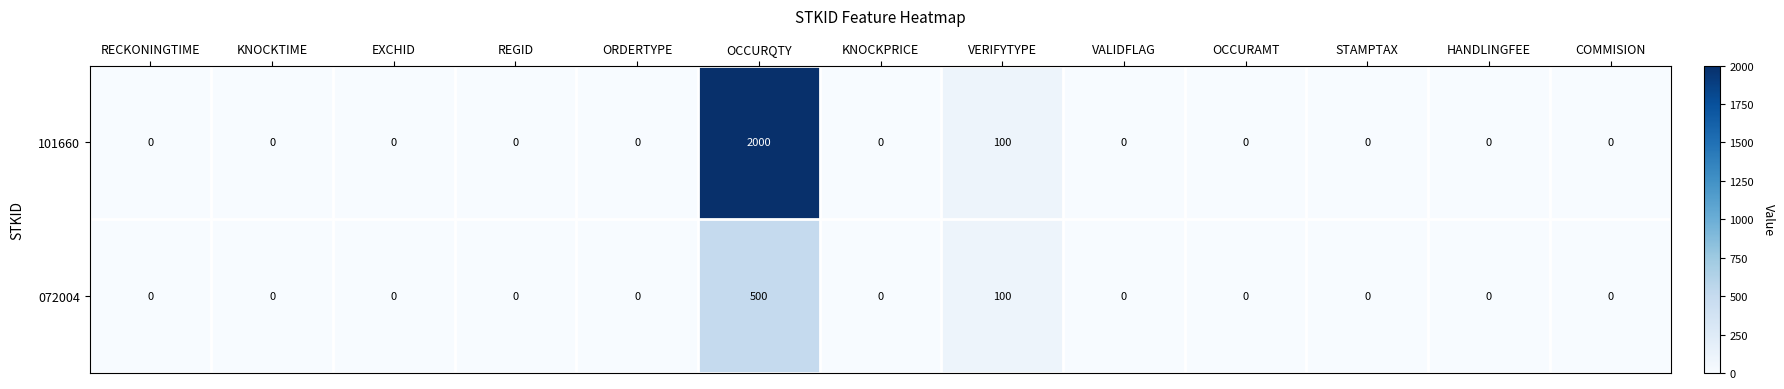

The value of 101660 at STAMPTAX is -1384. True or false?

False